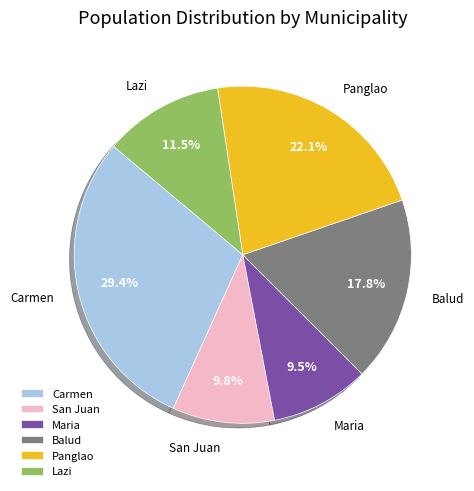

To the nearest percent, what is the combined percentage of Carmen and San Juan?

39%